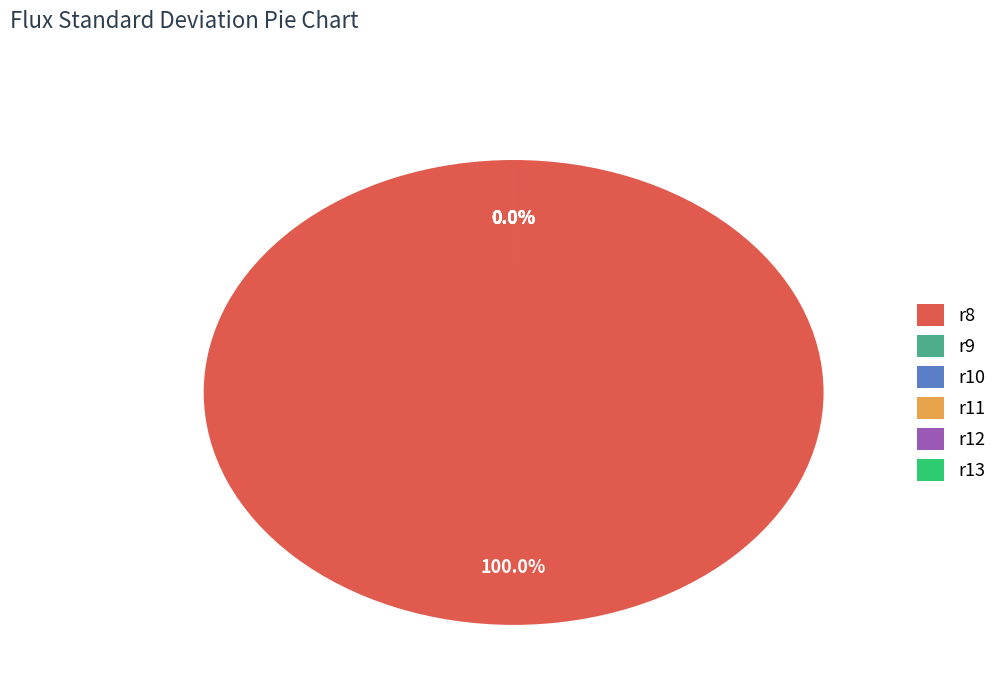

How much of the chart is everything except r12?

100.0%